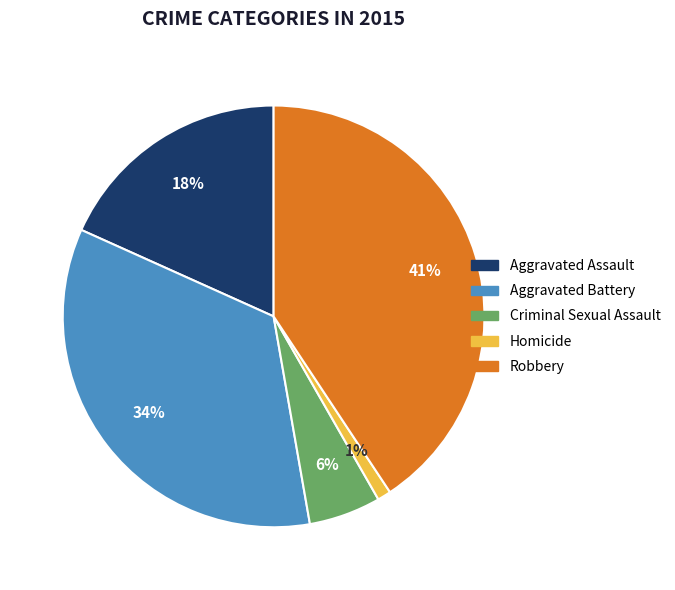

How many segments does this pie chart have?

5